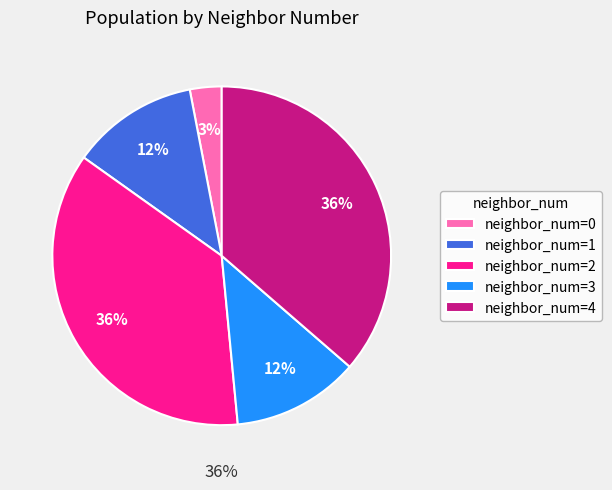

True or false: 0 accounts for 3% of the total.

True